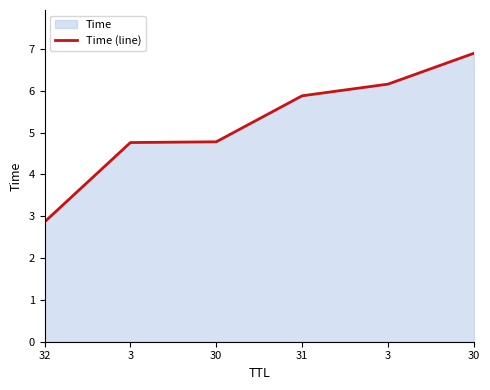

The chart shows a value of 4.8 at 32. True or false?

False